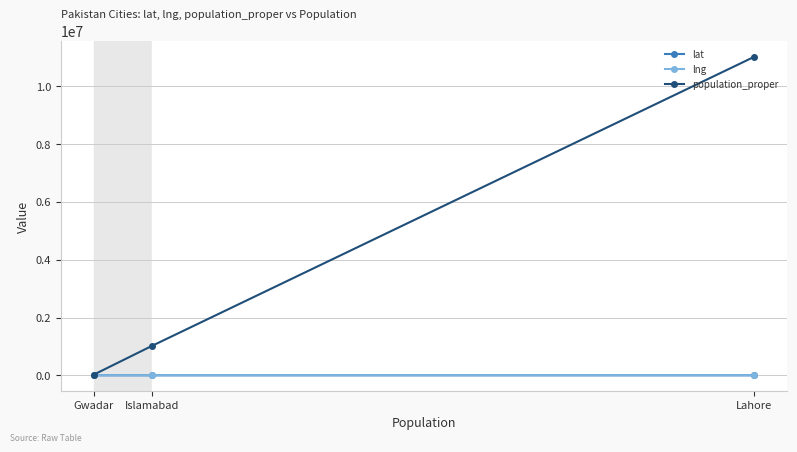

Which has a higher value, Islamabad or Lahore?

Islamabad